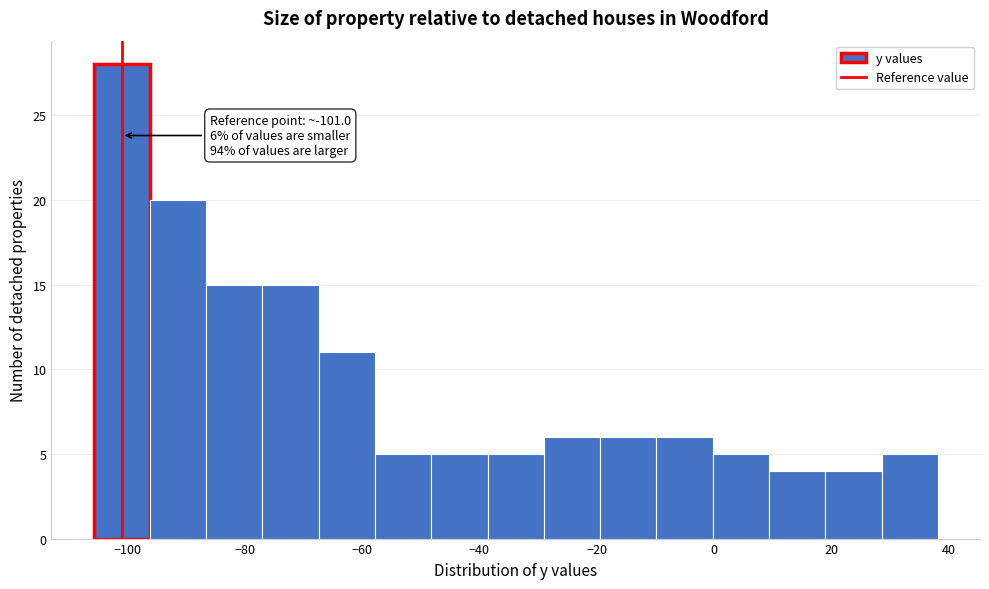

Which range on the x-axis has the tallest bar?

-105.8 to -96.2